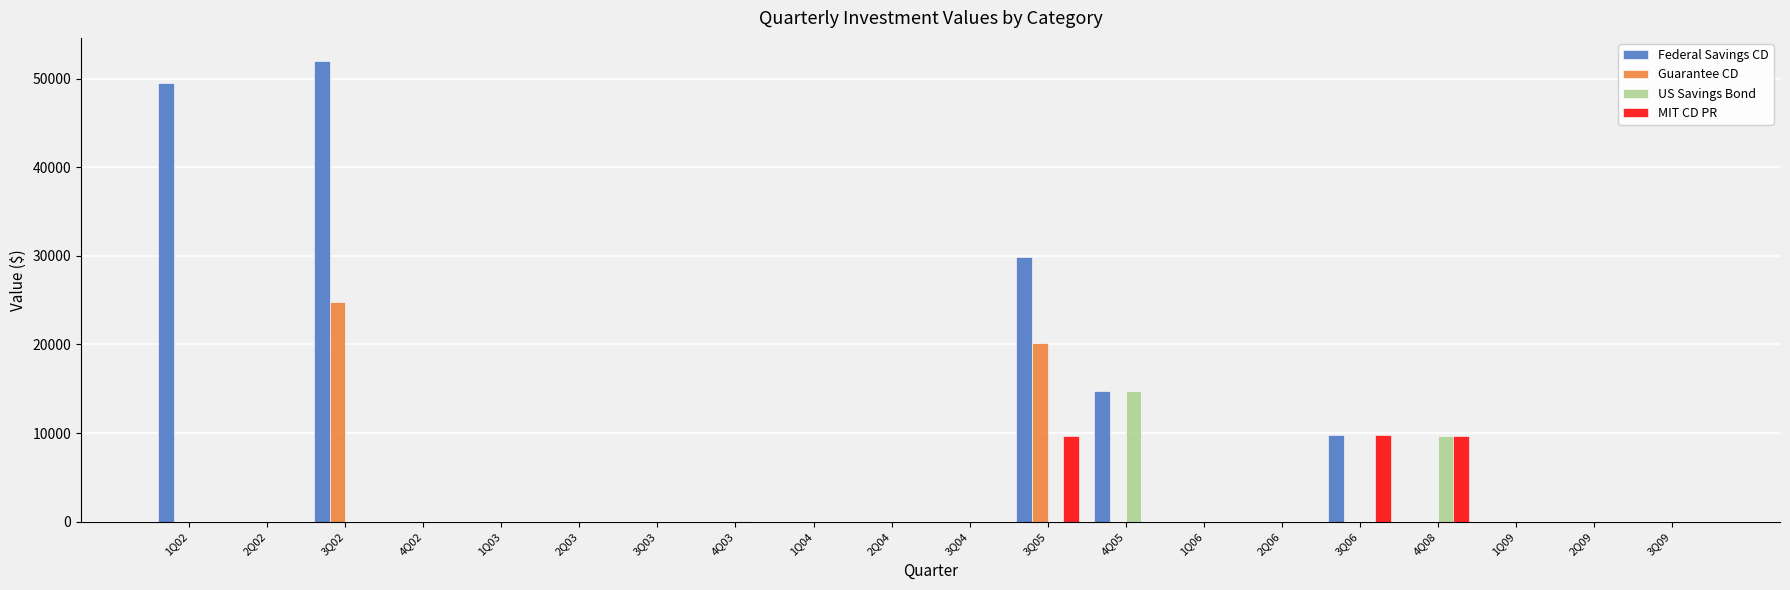

Which category has the highest value in the Guarantee CD series?

3Q02